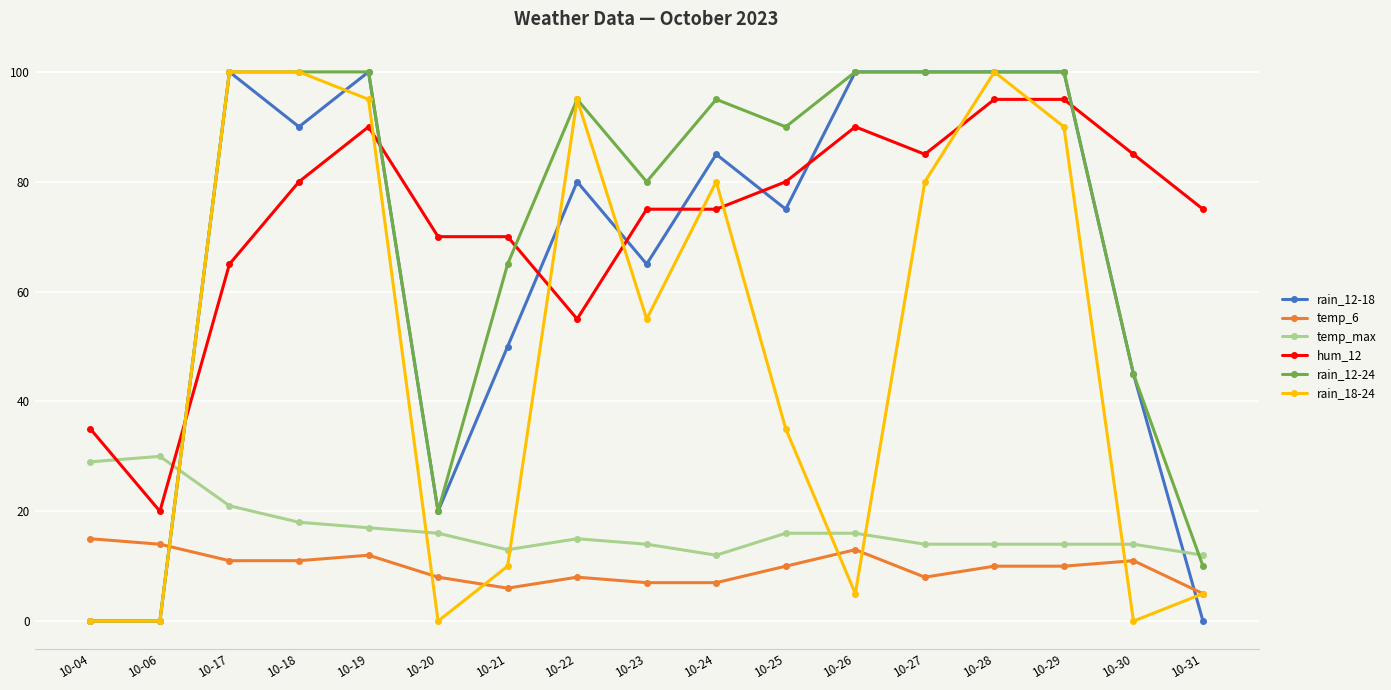

True or false: hum_12 has more than 0 interior local peaks.

True